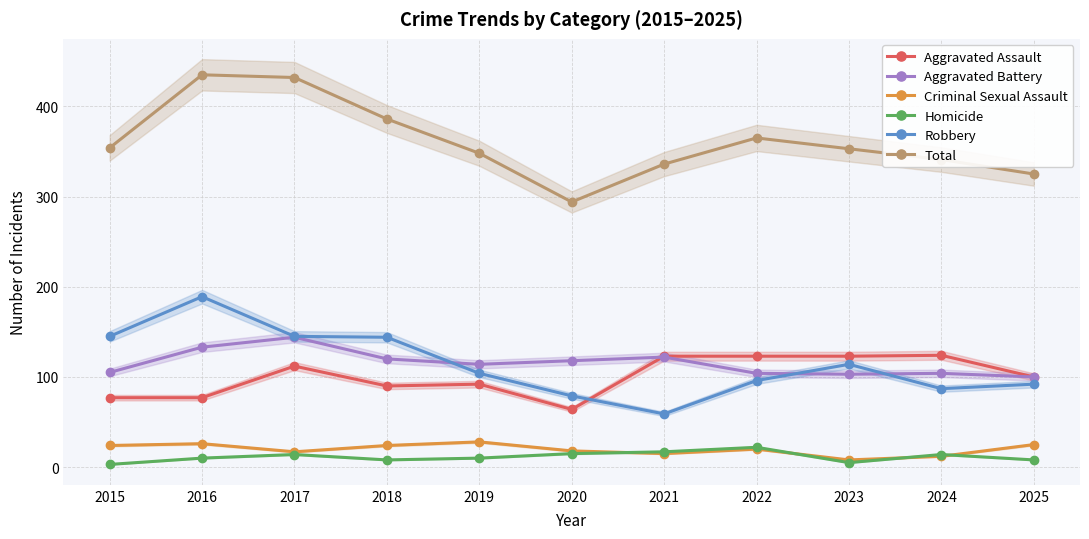

At how many categories does at least one series exceed 276?

11